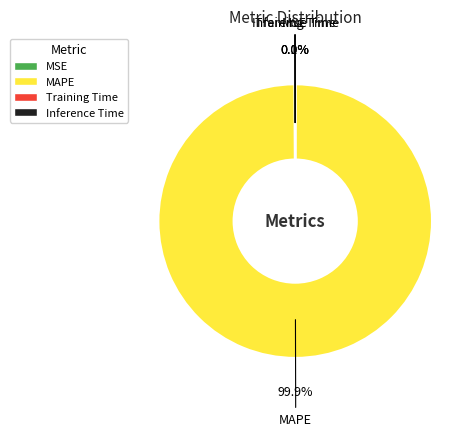

Which slice is the largest?

MAPE